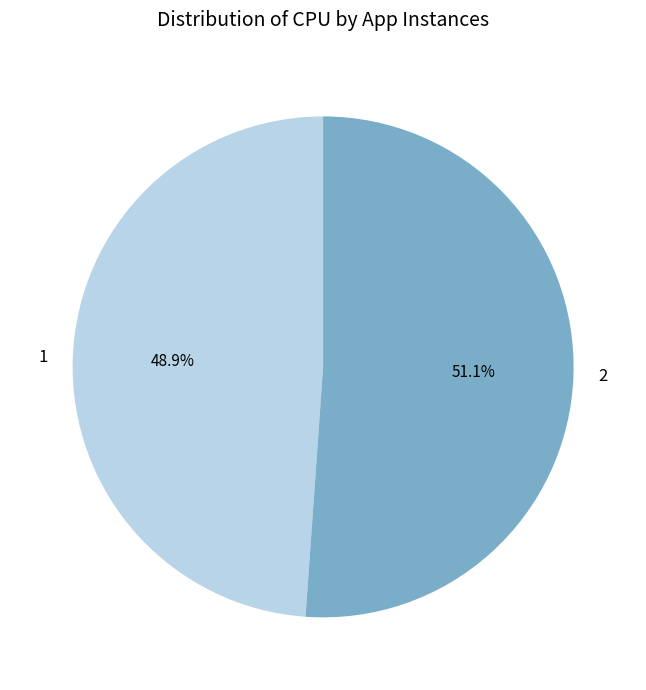

Which category has the biggest portion of the pie?

2